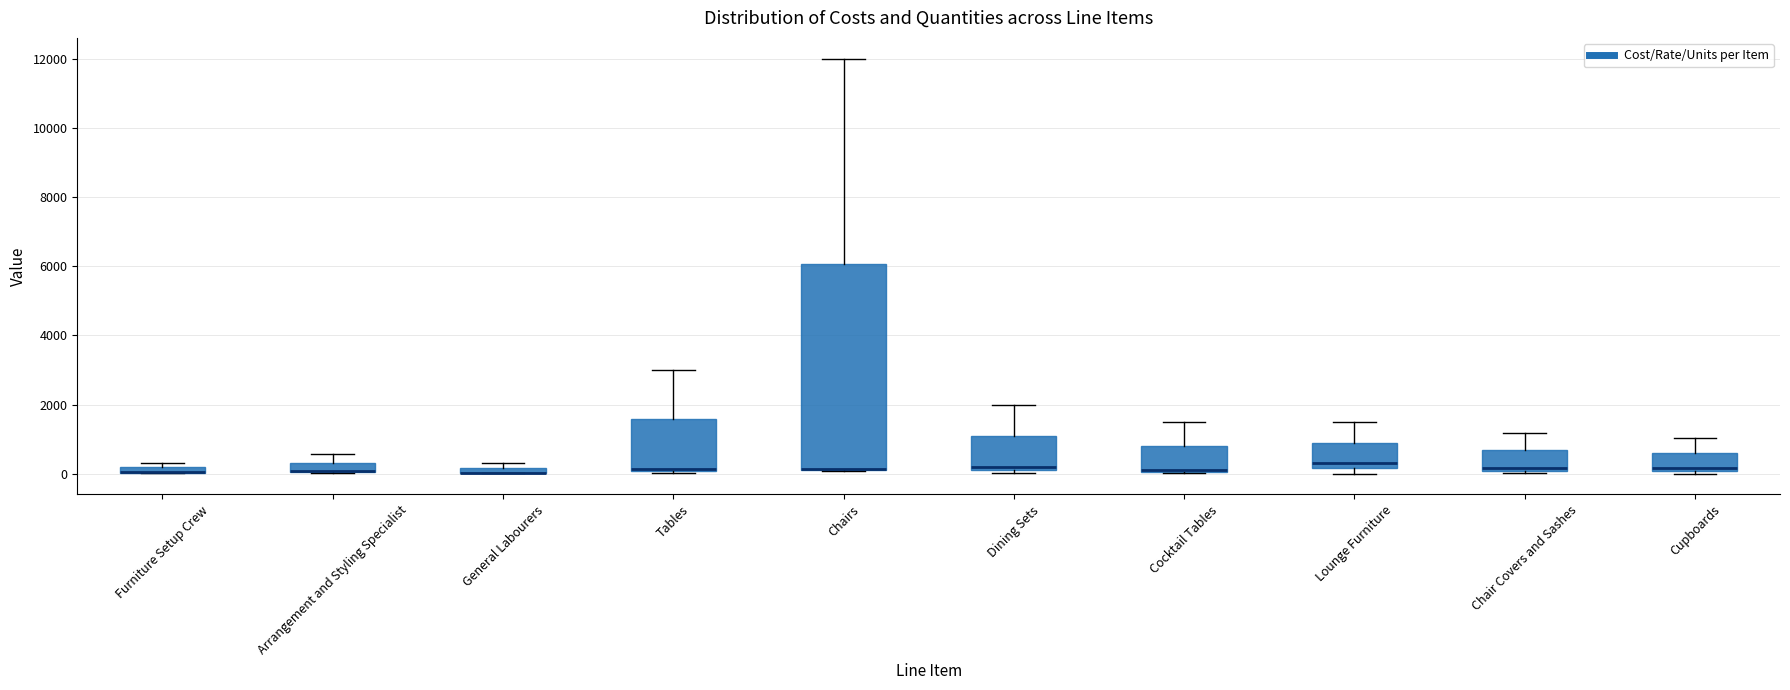

Which box is the tallest, from its lower edge to its upper edge?

Chairs